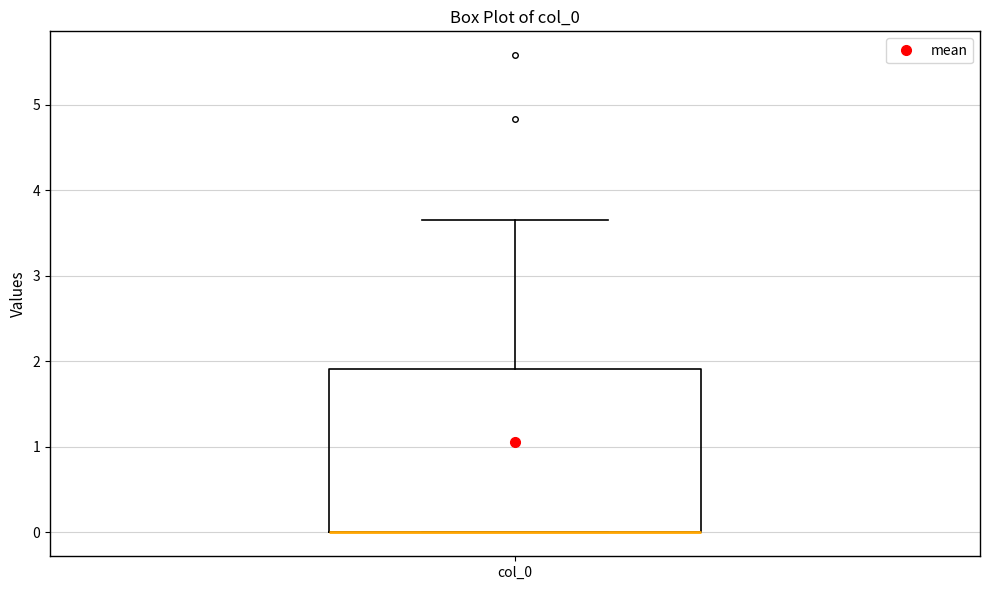

Transcribe this box plot: give where the median line is, the range the box spans, and where the two whiskers end, as read against the y-axis. The values are not printed on the chart, so give them approximately, as read against the axis.

median 0.0 (drawn on the box's lower edge), box 0.0 to 1.9, whiskers 0.0 to 3.6